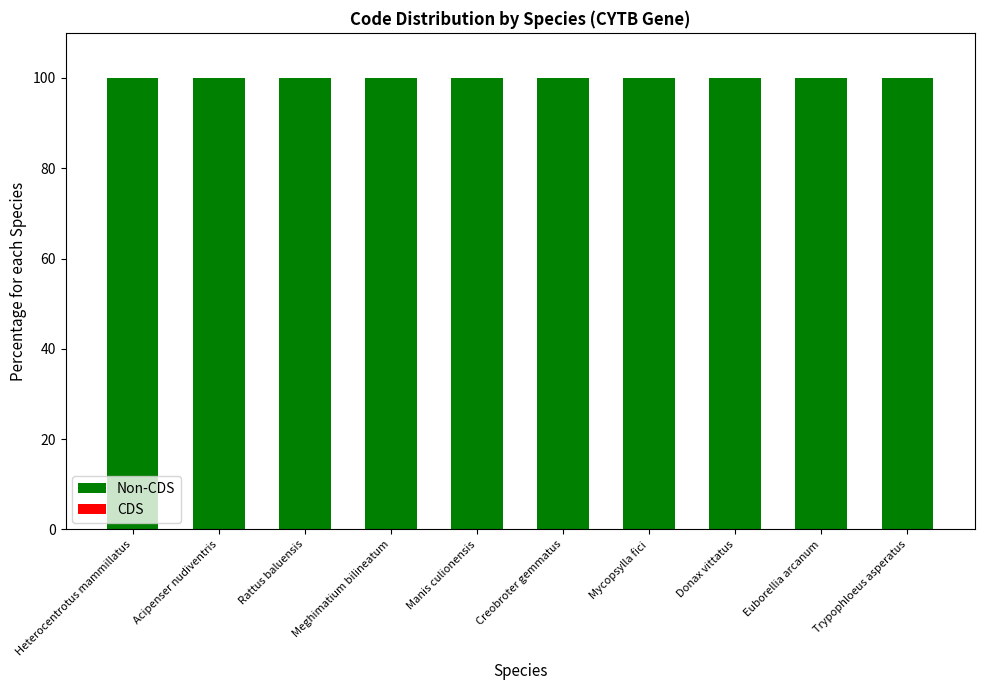

What is the greatest value displayed?

100